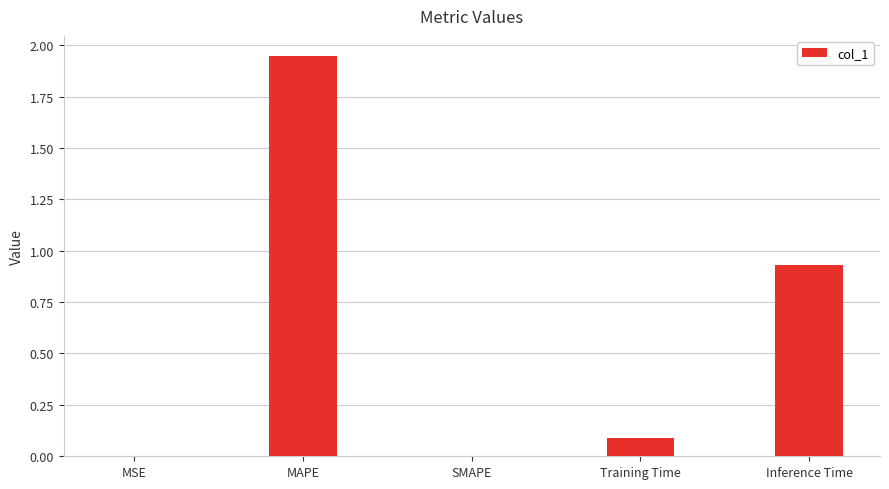

True or false: the data shows 0.0 at SMAPE.

True